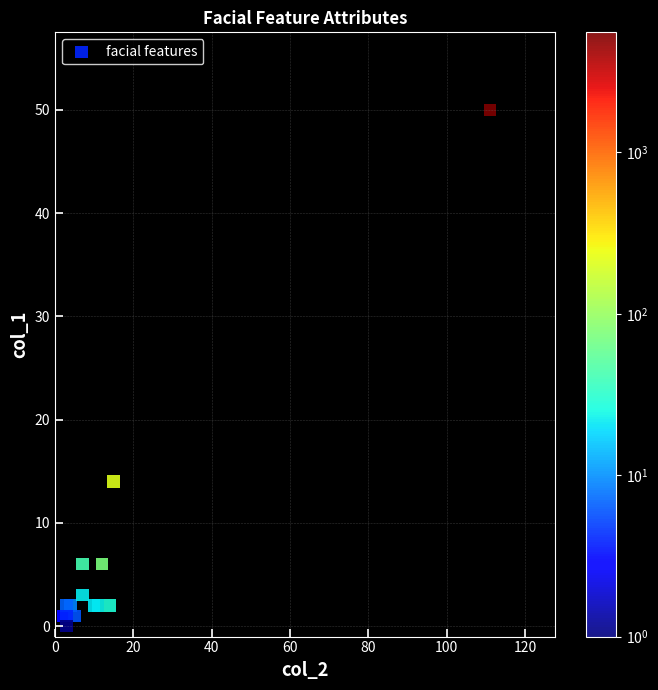

What Y value in the scatter plot is closest to 25?

14